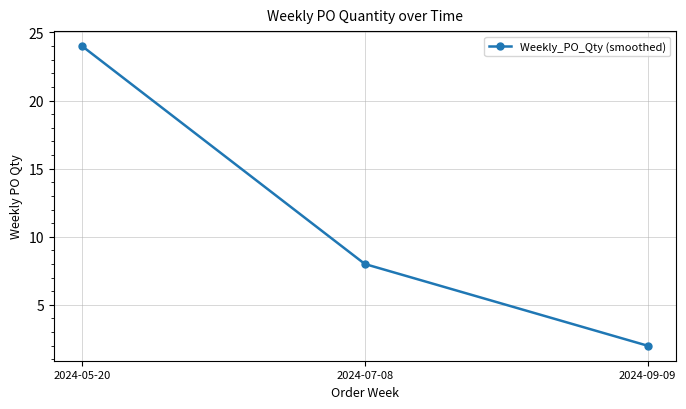

What is the approximate value at 2024-09-09?

2